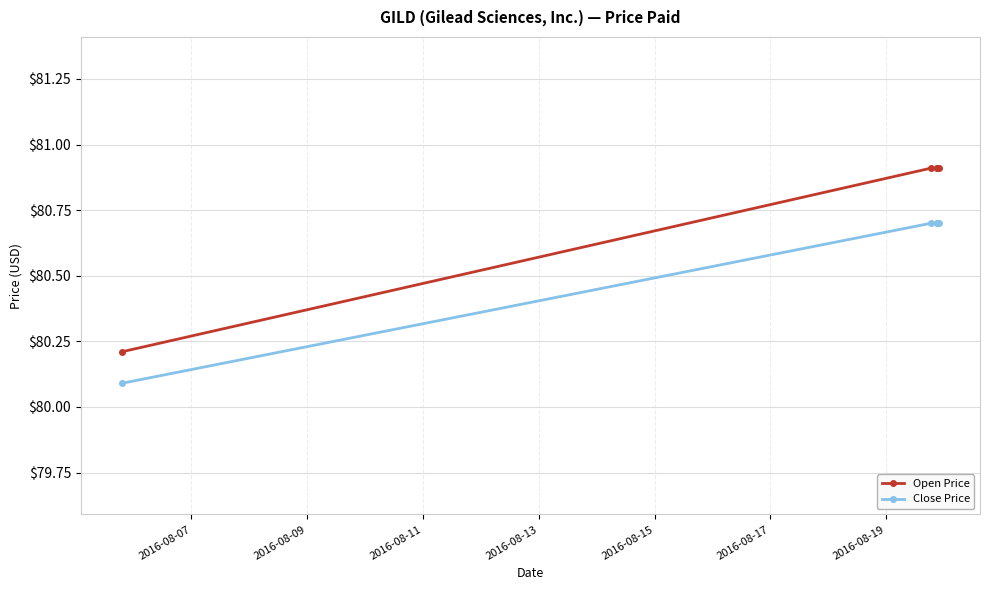

What are all the series names shown in the legend?

Open Price, Close Price